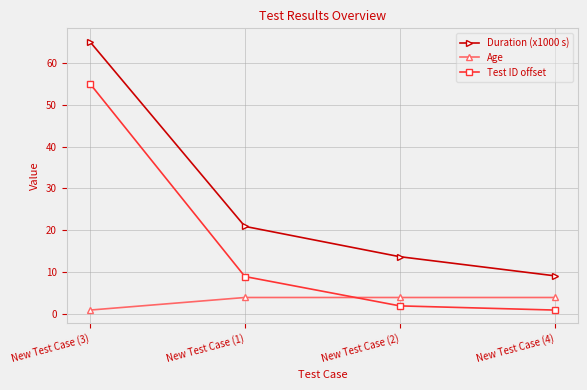

Reading left to right, extract all data points from this chart.

Duration (x1000 s): New Test Case (3)=65.0	New Test Case (1)=21.0	New Test Case (2)=13.7	New Test Case (4)=9.2
Age: New Test Case (3)=1.0	New Test Case (1)=4.0	New Test Case (2)=4.0	New Test Case (4)=4.0
Test ID offset: New Test Case (3)=55.0	New Test Case (1)=9.0	New Test Case (2)=2.0	New Test Case (4)=1.0